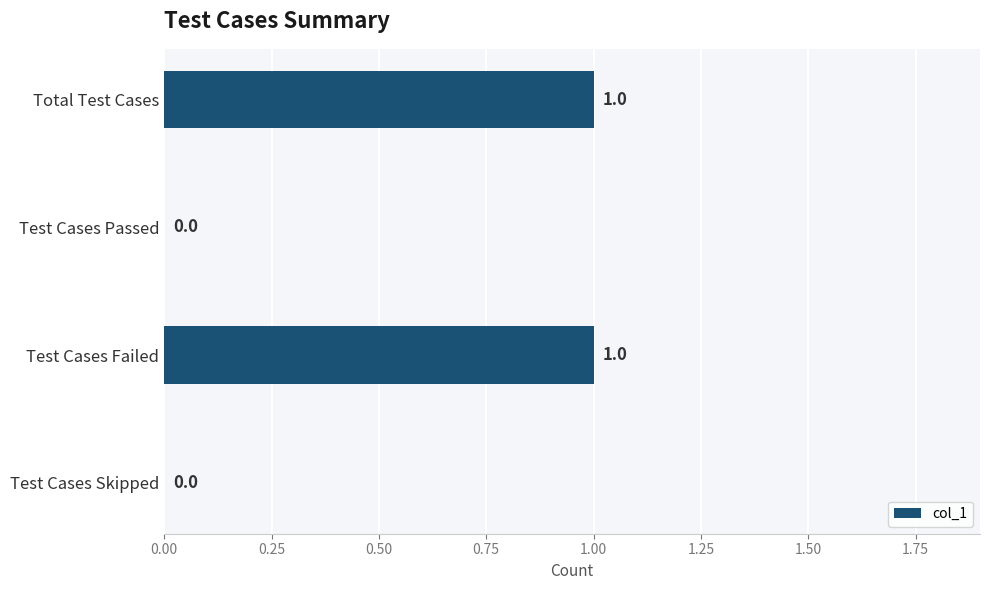

The chart shows a value of 0 at Test Cases Failed. True or false?

False